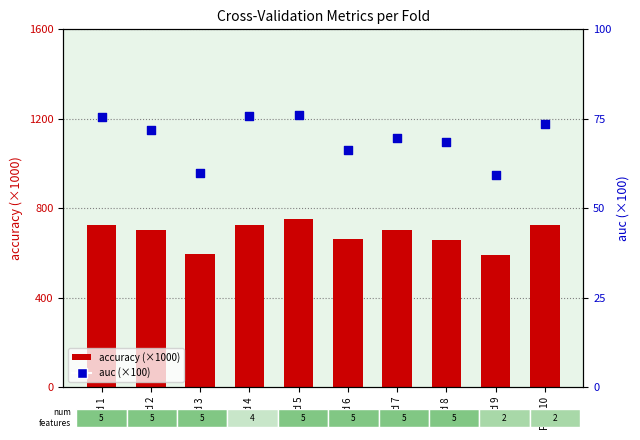

Which series has the largest total across all categories?

accuracy (×1000)